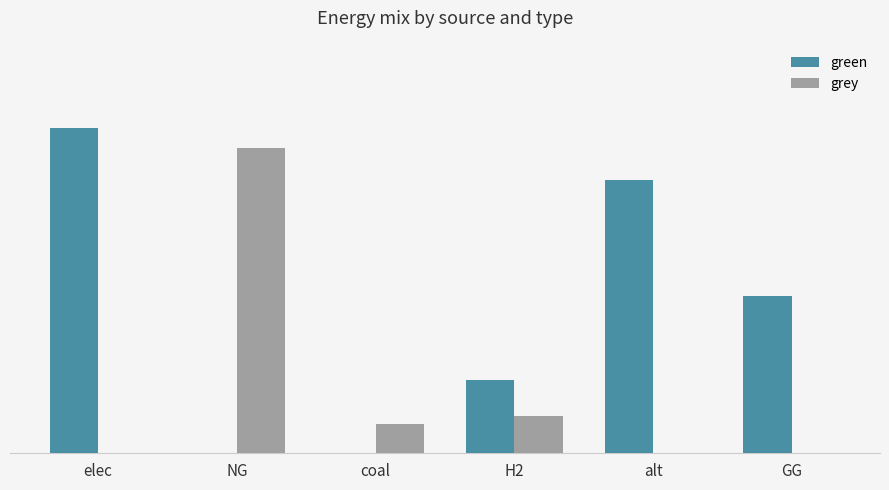

The green series shows 4820721.8 at alt. True or false?

False